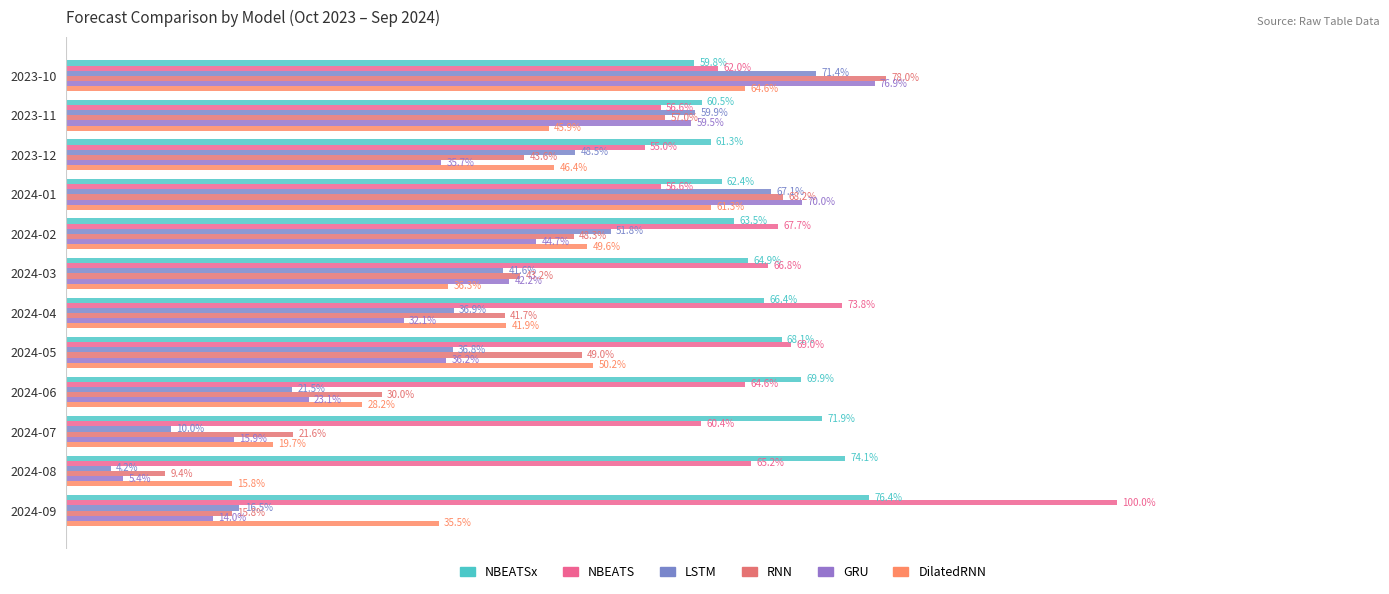

What is the highest value of the NBEATSx series?

0.8